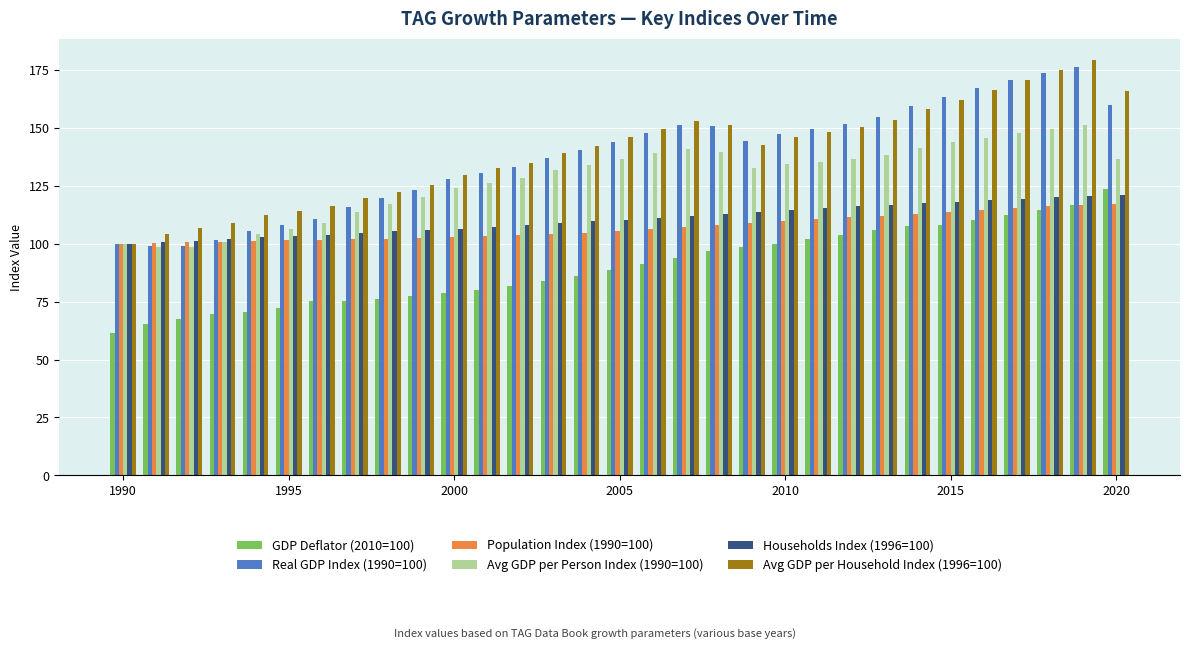

What is the difference between the second highest and minimum values in the Population Index (1990=100) series?

16.7